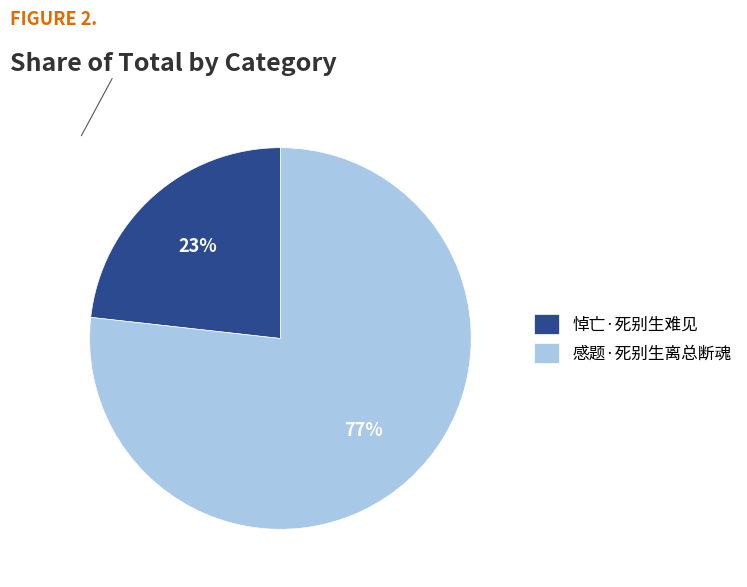

Do 感题·死别生离总断魂 and 悼亡·死别生难见 together represent more than half of the pie?

Yes